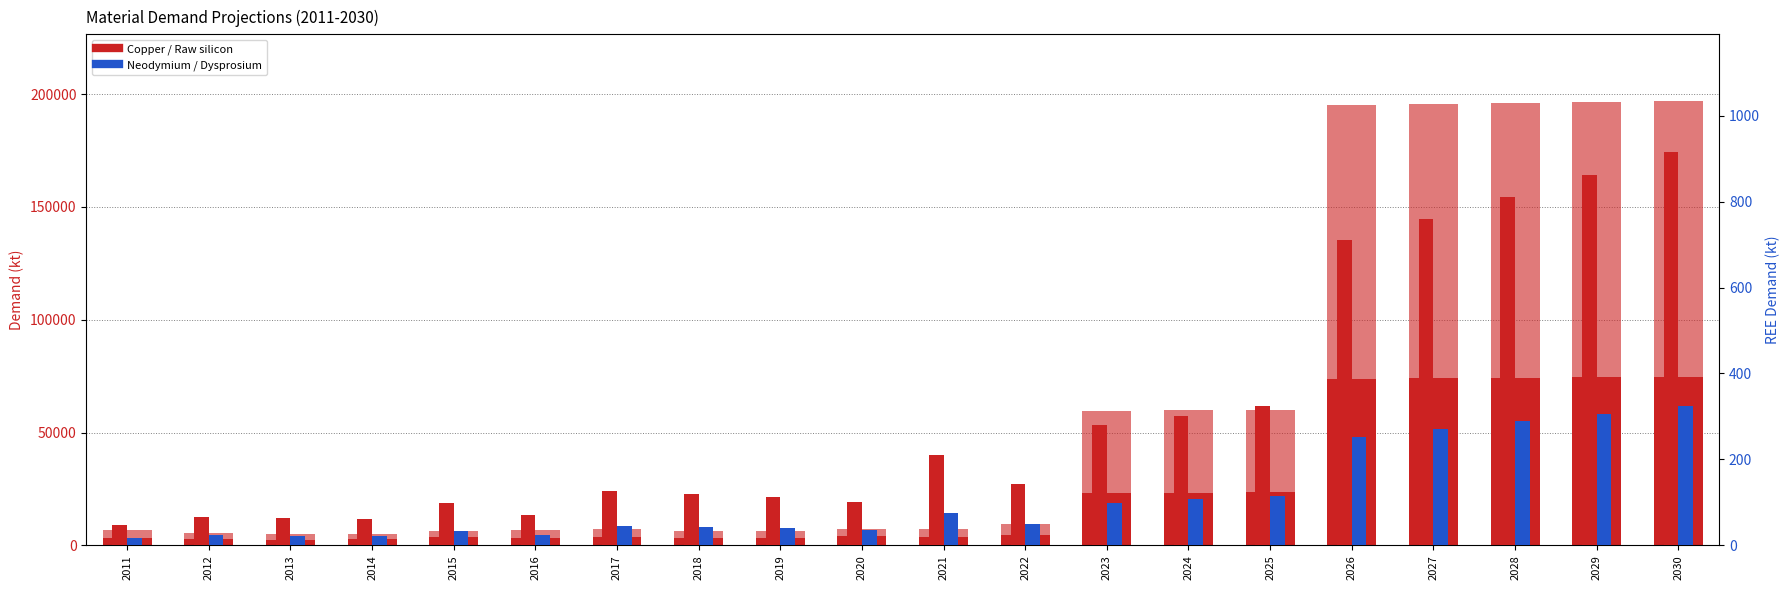

List the series in order of their peak value, lowest first.

Dysprosium, Neodymium, Copper, Raw silicon